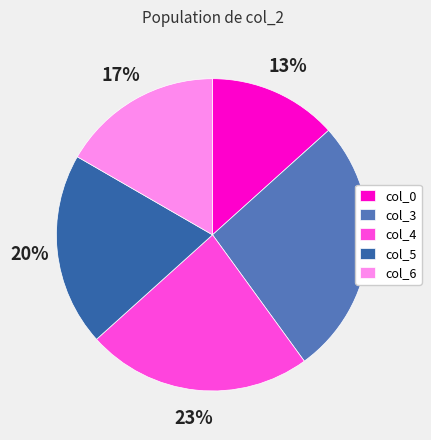

Is the sum of col_6 and col_4 greater than half?

No